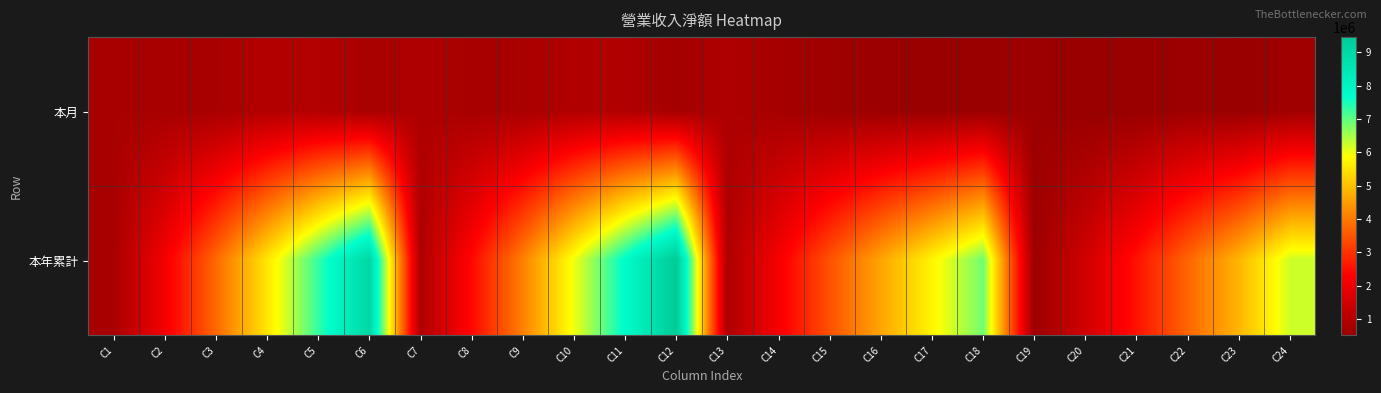

List the series in order of their peak value, highest first.

本年累計, 本月